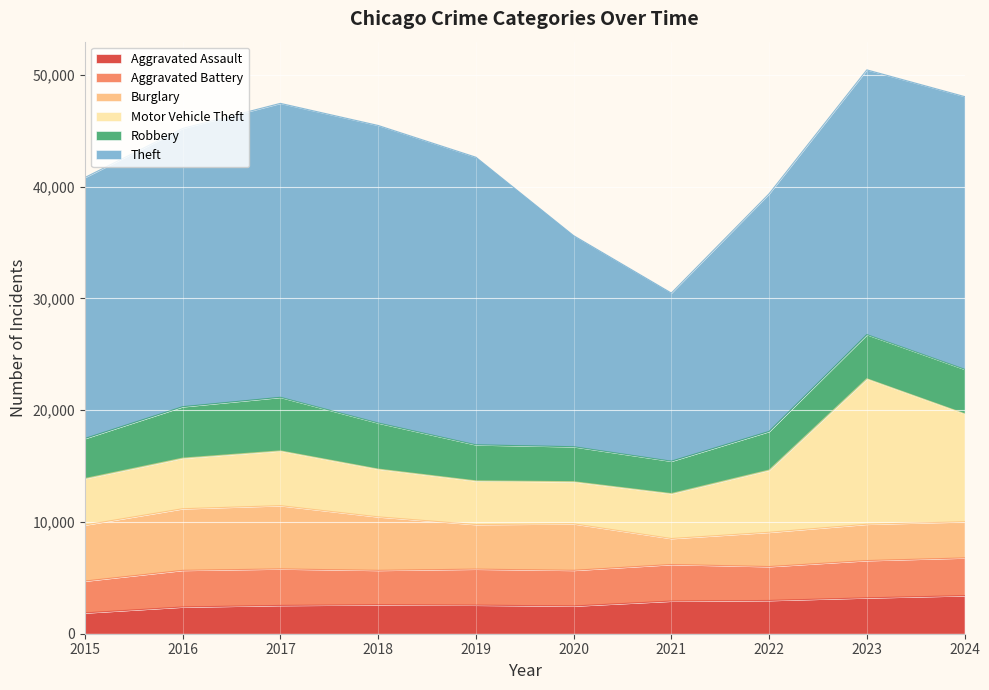

Rank the series by their maximum value, from highest to lowest.

Theft, Motor Vehicle Theft, Burglary, Robbery, Aggravated Assault, Aggravated Battery